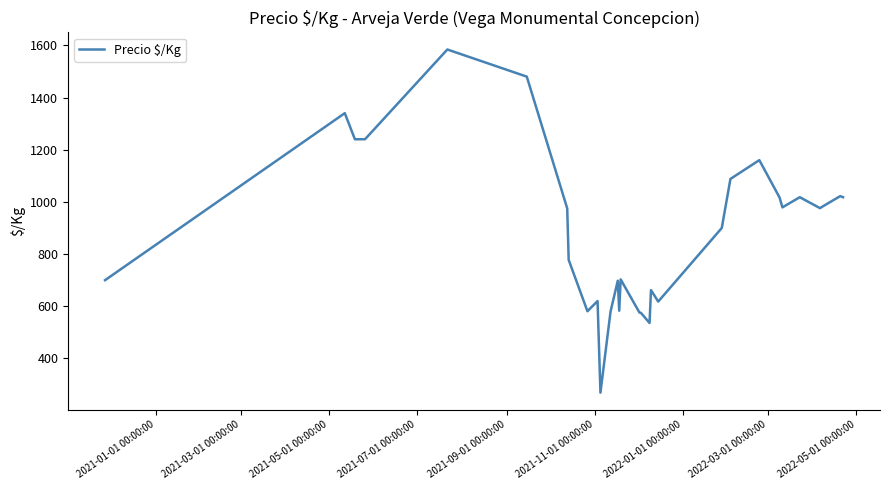

What is the smallest value displayed?

269